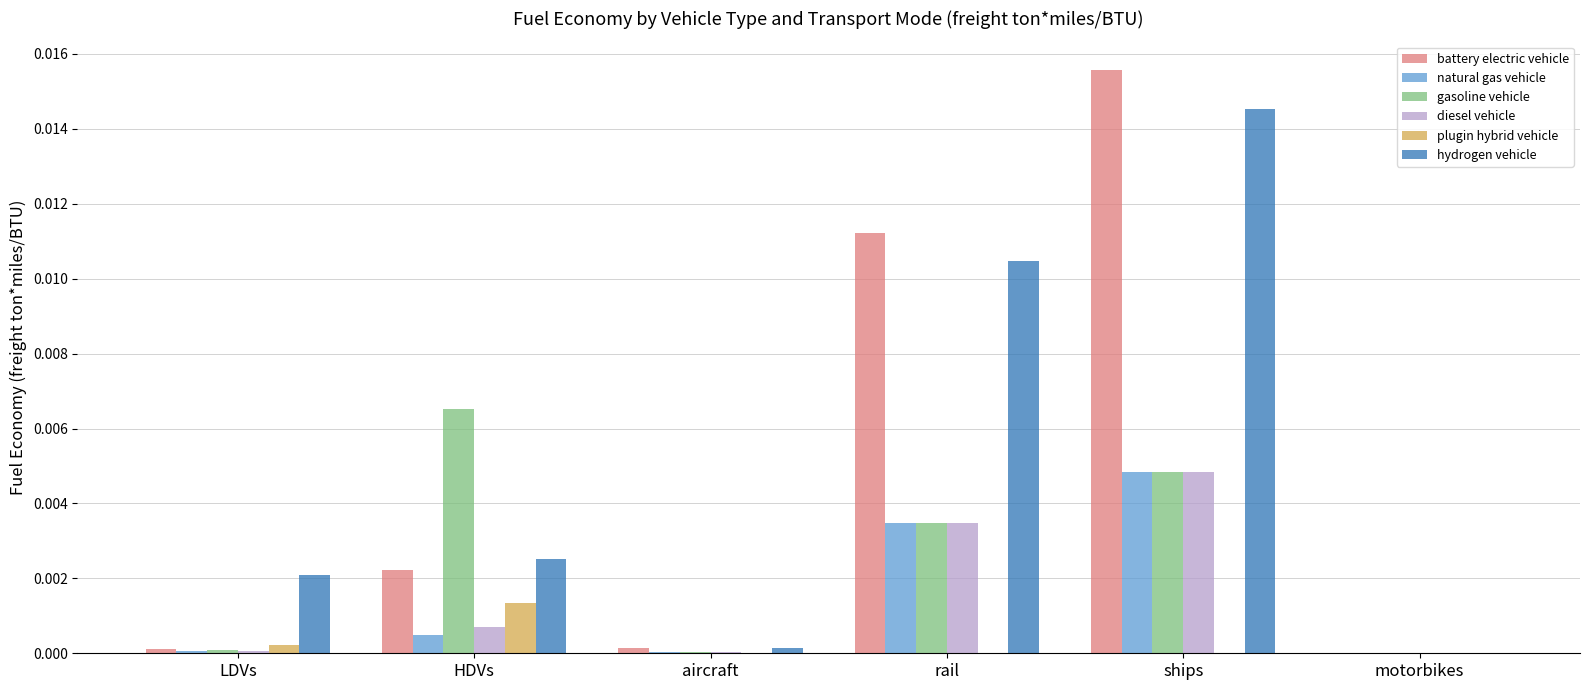

Between HDVs and motorbikes, which series saw the biggest shift?

gasoline vehicle